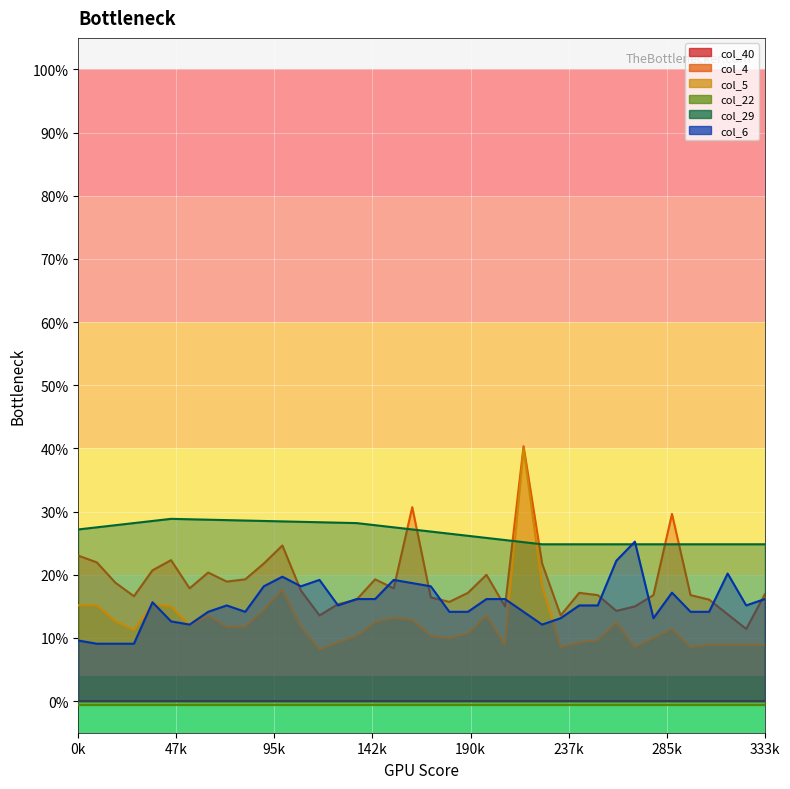

True or false: col_29 has more than 0 points higher than both neighbors.

True